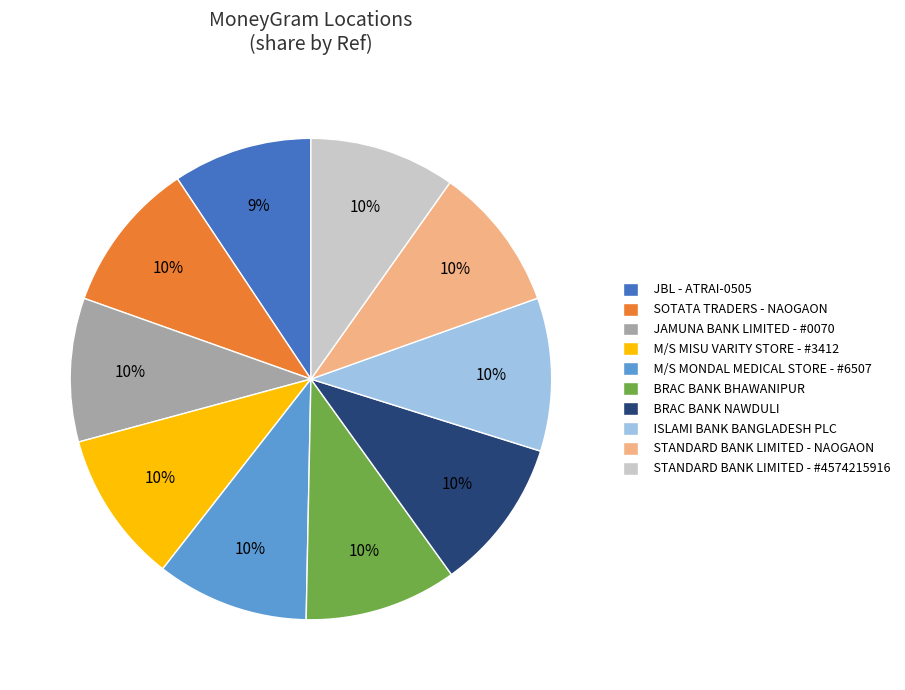

Do BRAC BANK BHAWANIPUR and M/S MISU VARITY STORE - #3412 together represent more than half of the pie?

No